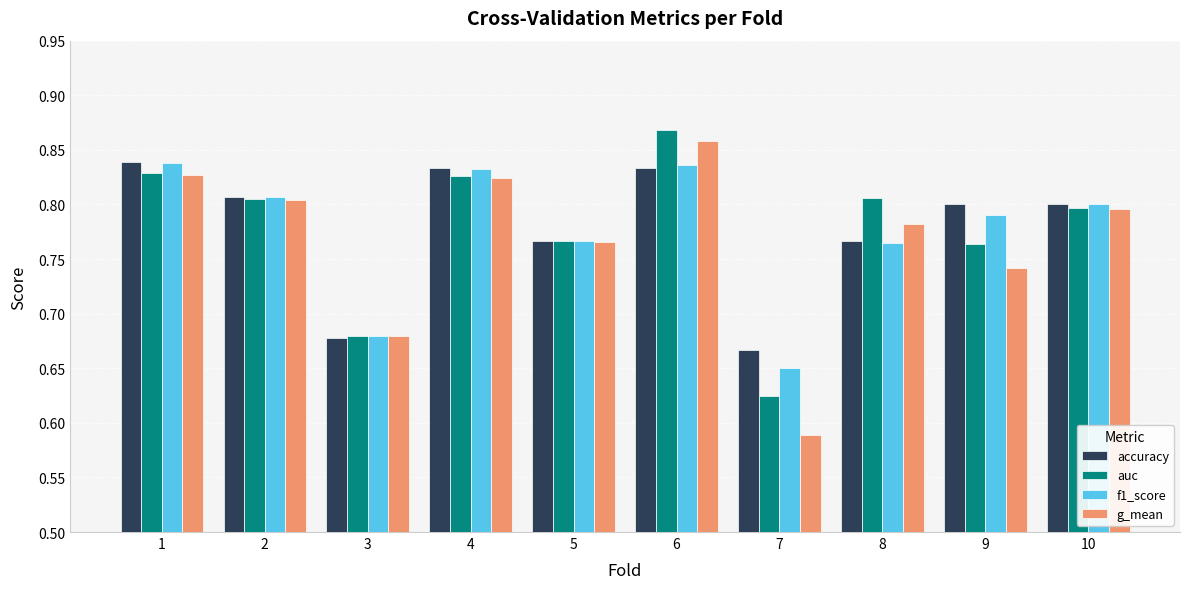

What is the total value across all series at 8?

3.1